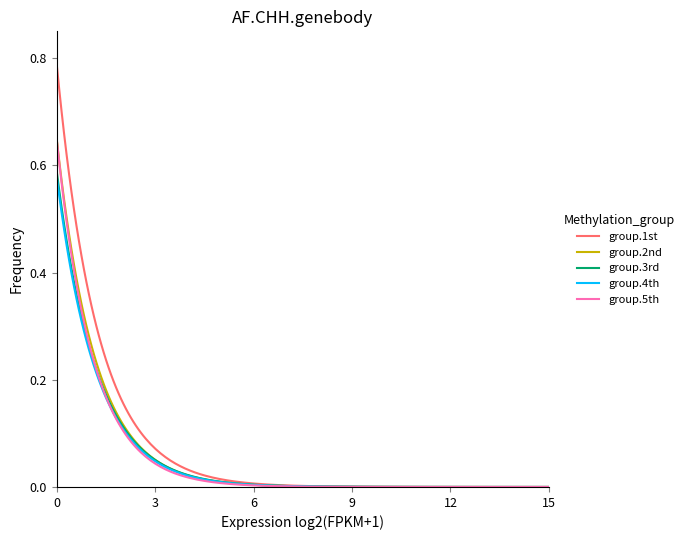

Which series has the largest range (max minus min)?

group.1st